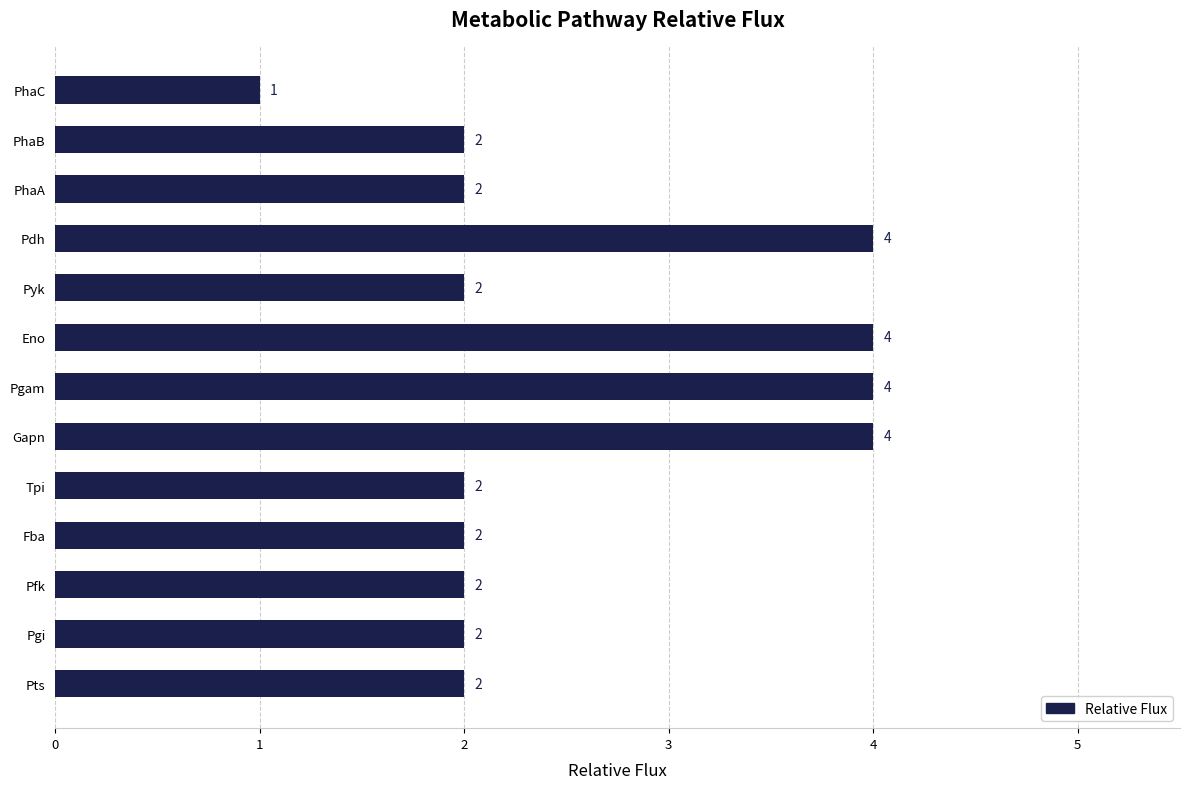

Reading top to bottom, what are all the values shown in this chart?

1	2	2	4	2	4	4	4	2	2	2	2	2